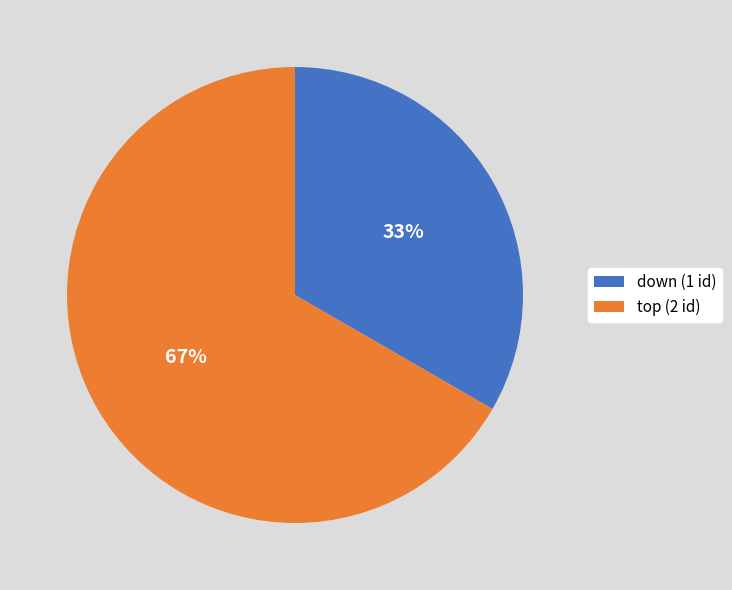

What percentage is the down slice, to the nearest percent?

33%